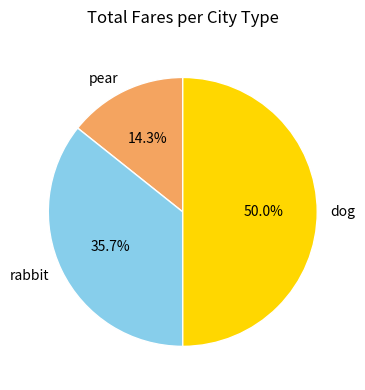

What percentage is the dog slice, to the nearest percent?

50%